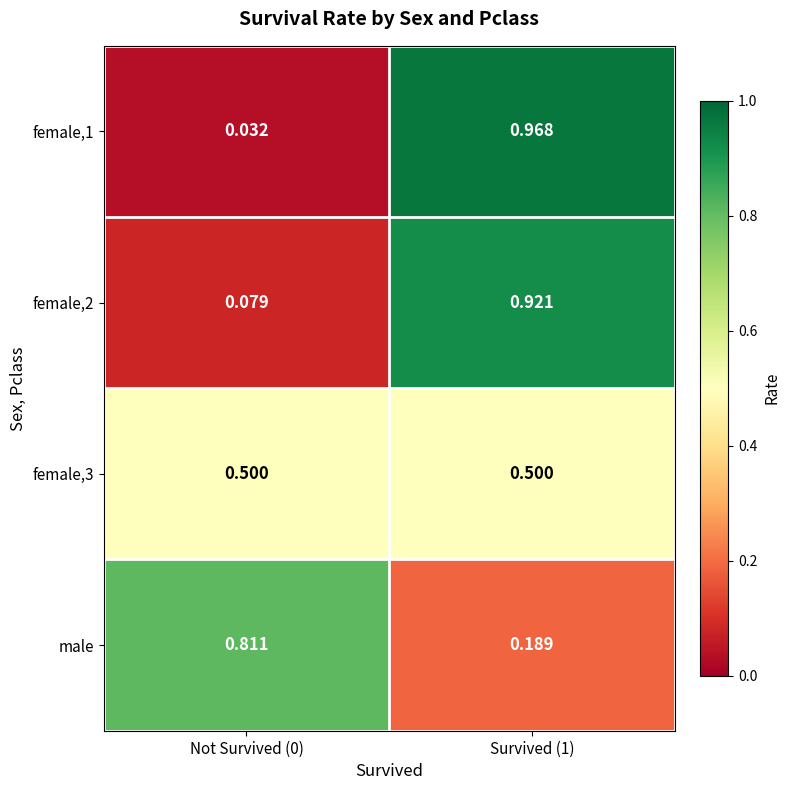

Is the value of female,3 at Not Survived (0) greater than the value of male at Survived (1)?

Yes